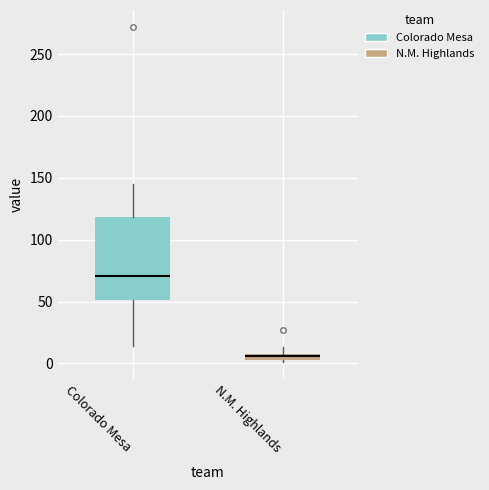

Which box has the lowest median line?

N.M. Highlands